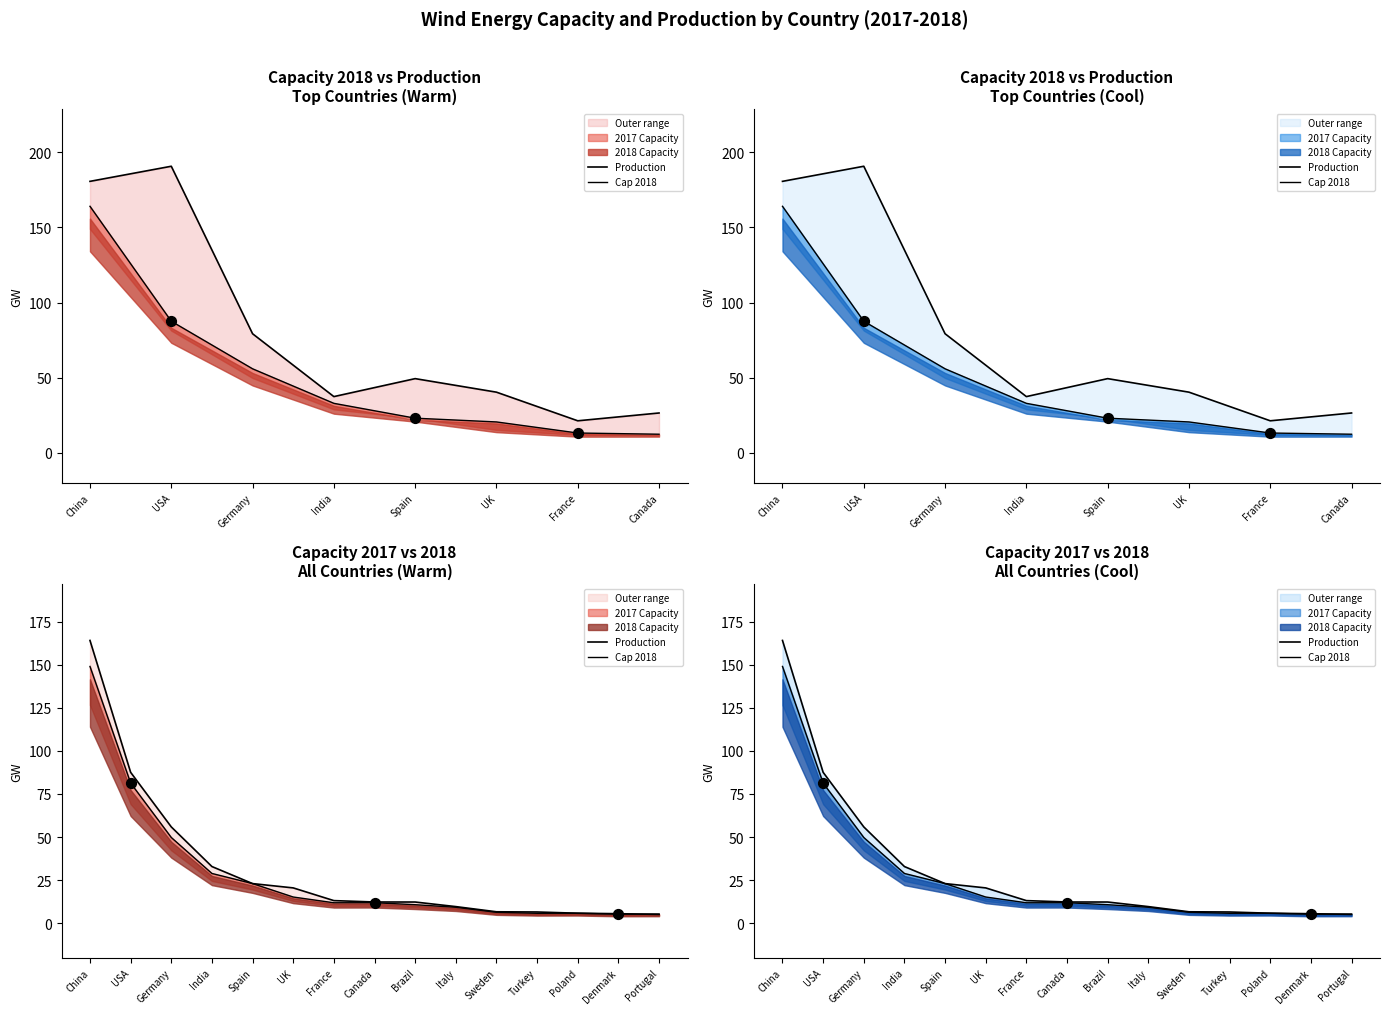

Which series contains the lowest Y value?

Production